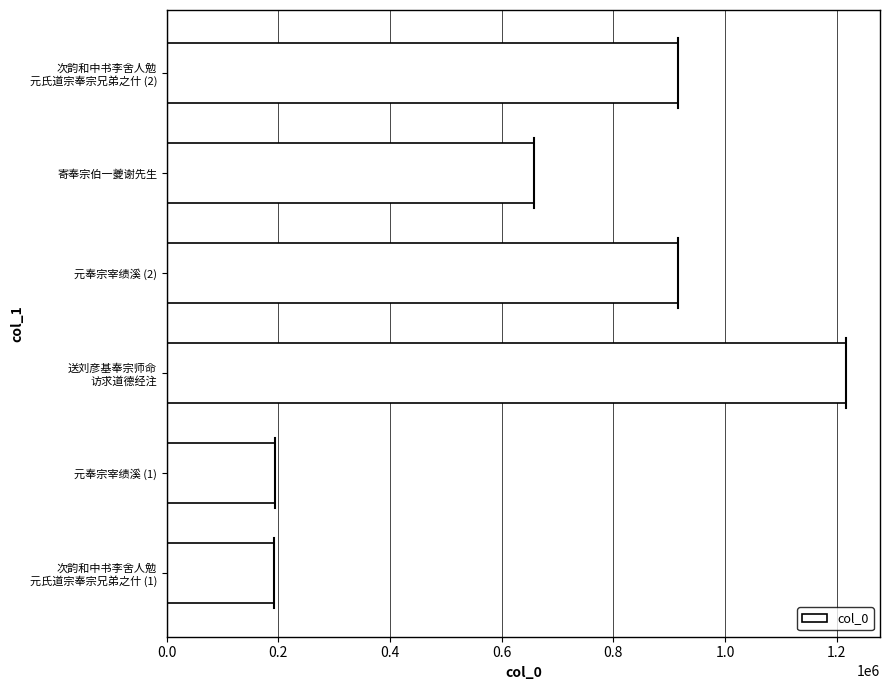

True or false: the data shows 433015 at 寄奉宗伯一夔谢先生.

False